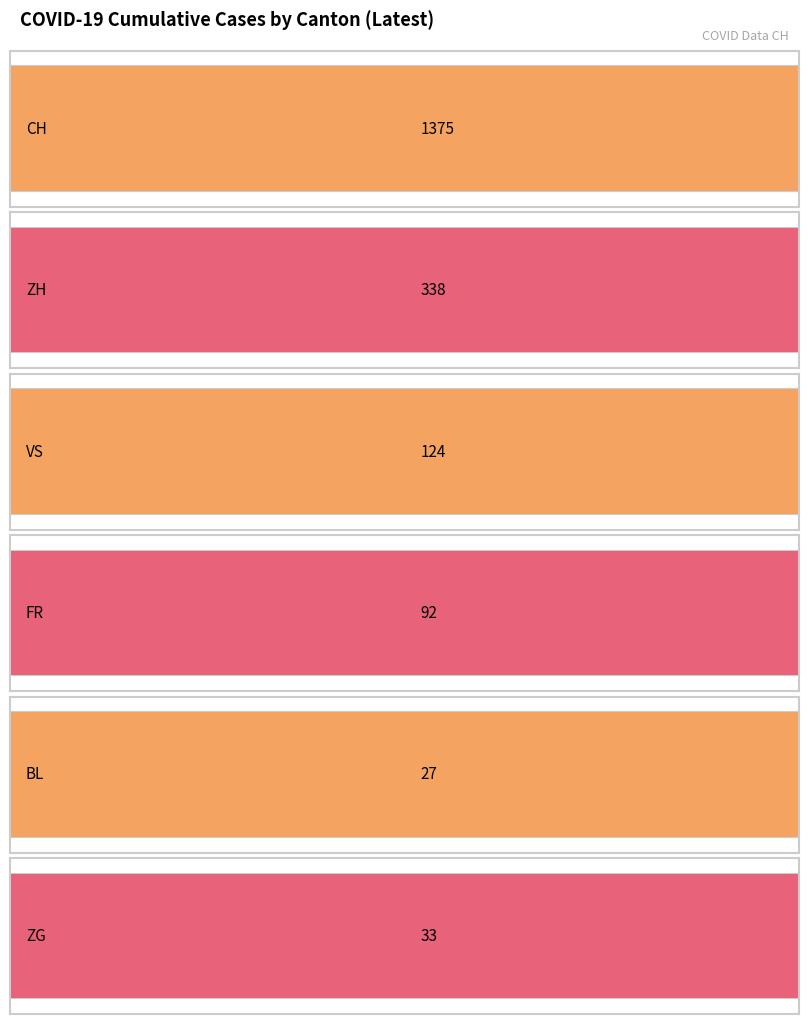

Rank the series by their maximum value, from highest to lowest.

CH, ZH, VS, FR, ZG, BL